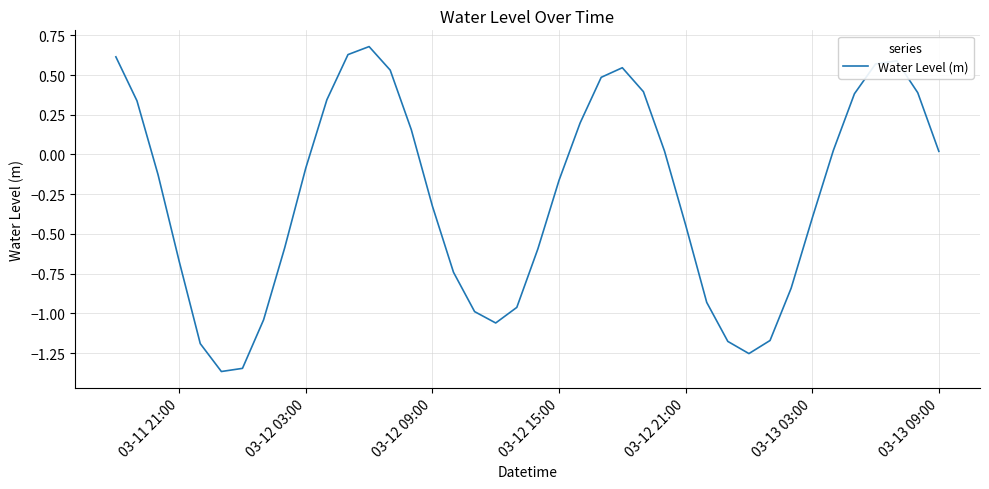

What is the greatest value displayed?

0.7